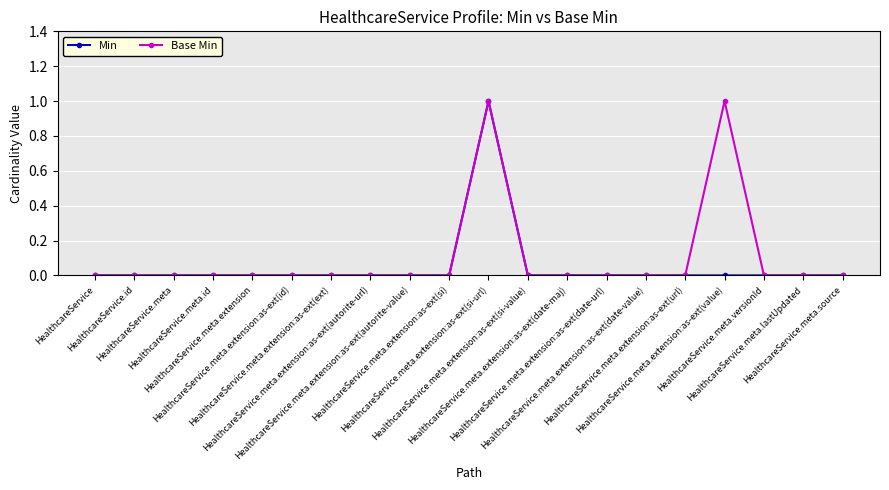

How many data points does each series have?

20